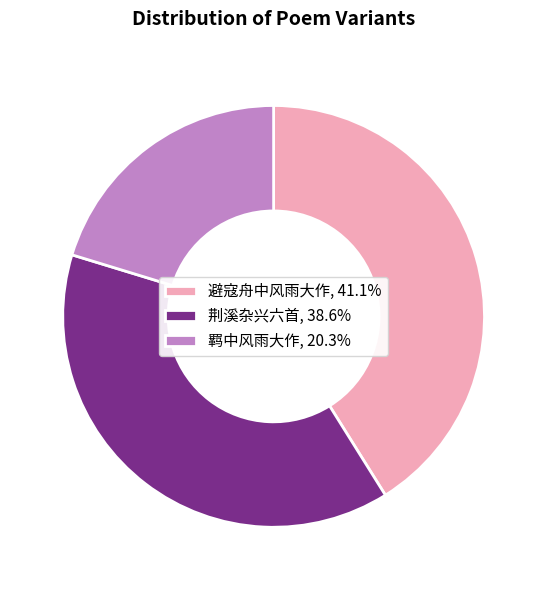

Is the sum of 避寇舟中风雨大作, 41.1% and 羁中风雨大作, 20.3% greater than half?

Yes